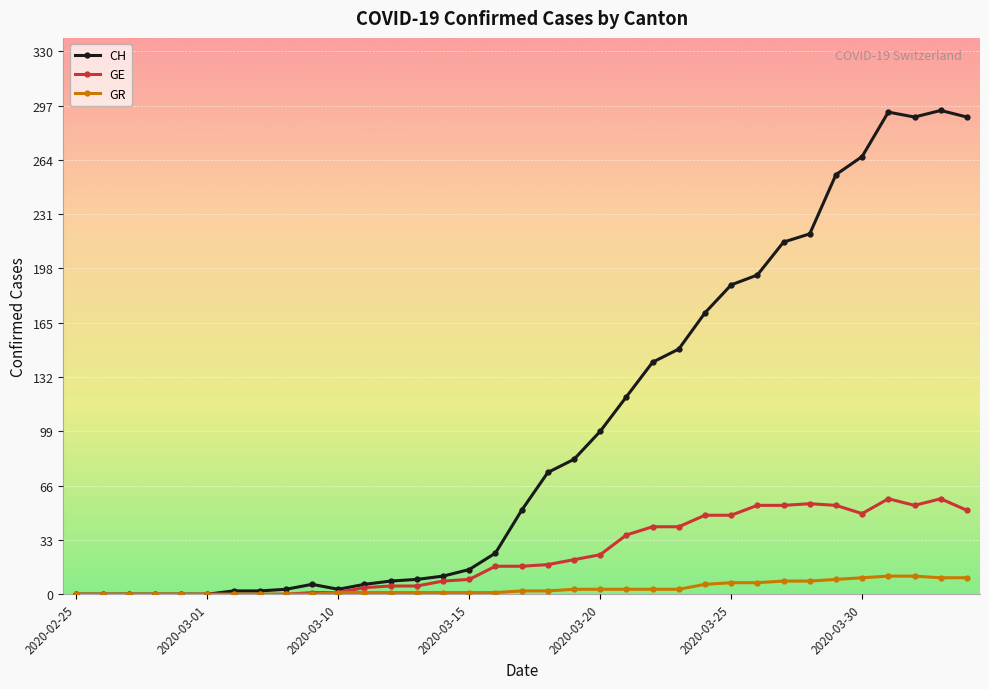

Which series has the widest spread of values?

CH